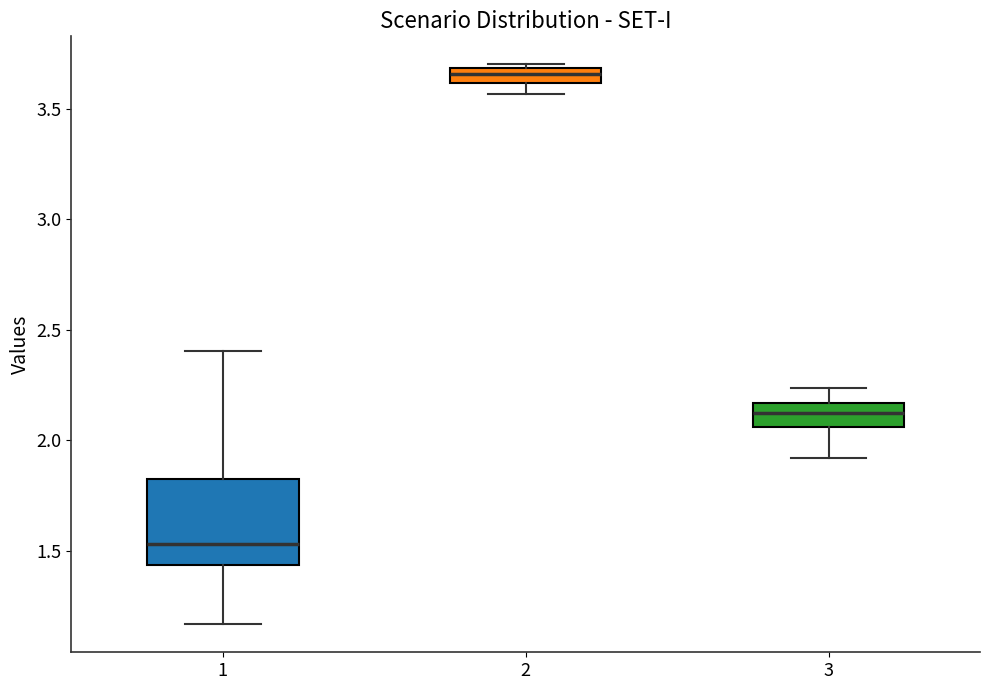

Which box has the lowest median line?

1